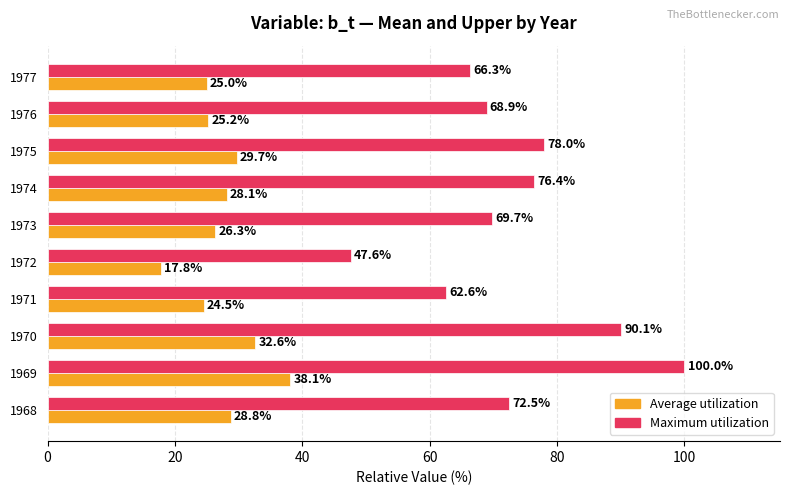

True or false: Maximum utilization has a value of 28.1 at 1972.

False